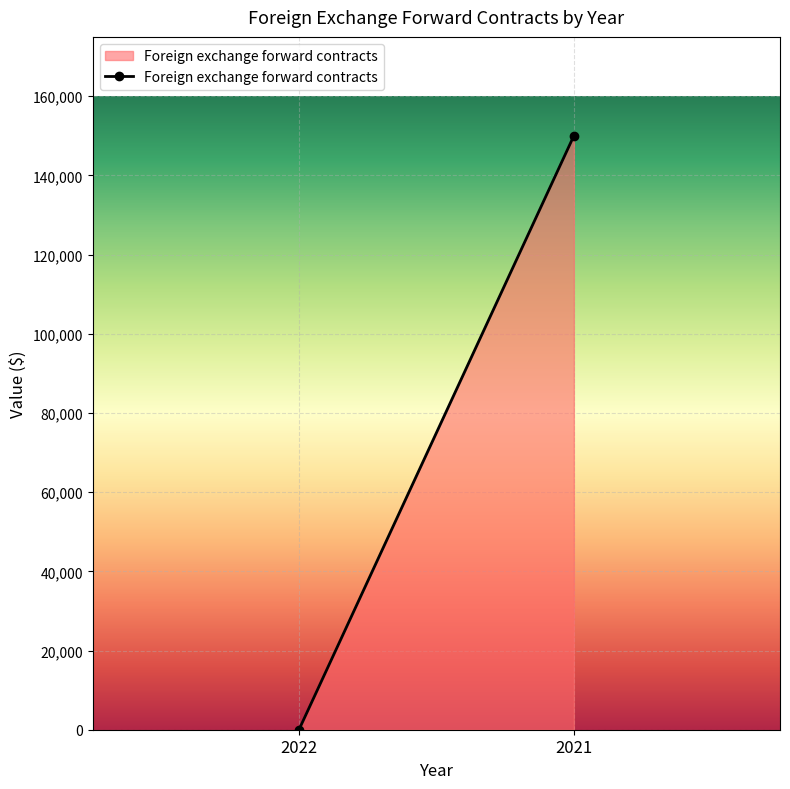

Reading left to right, what are all the values shown in this chart?

0	150004